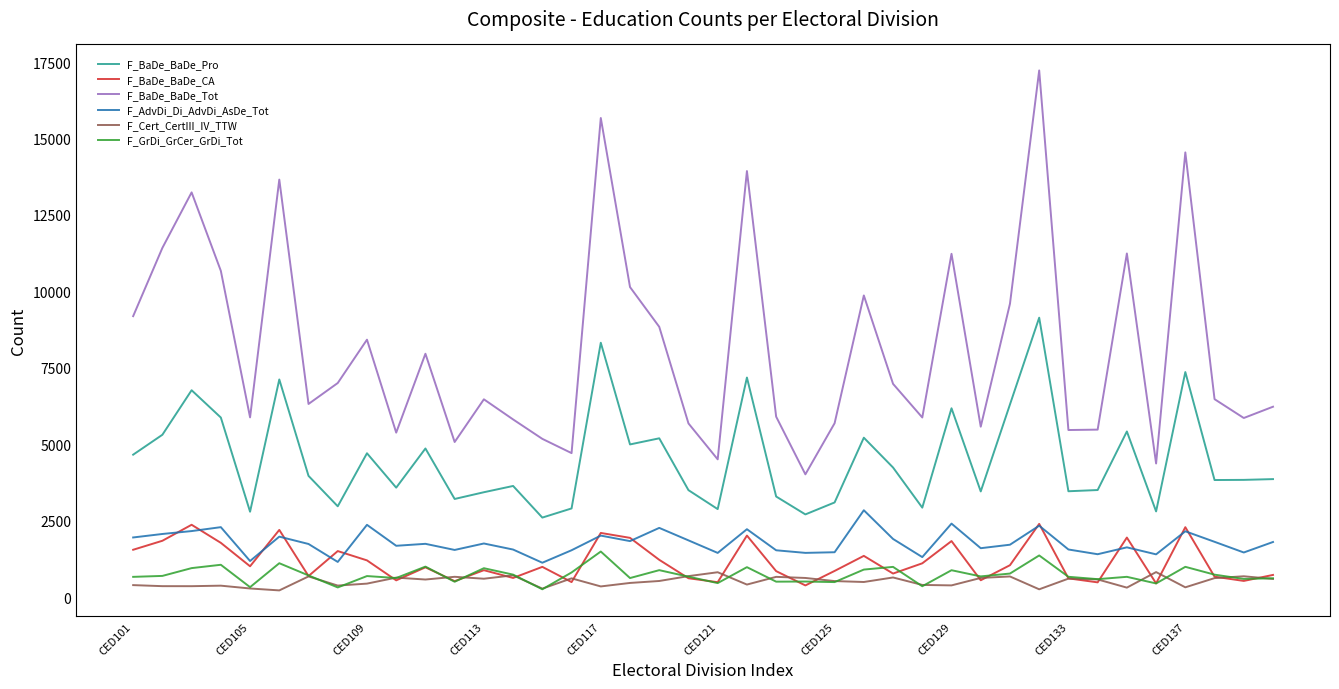

True or false: F_BaDe_BaDe_Pro and F_AdvDi_Di_AdvDi_AsDe_Tot cross at least once.

False